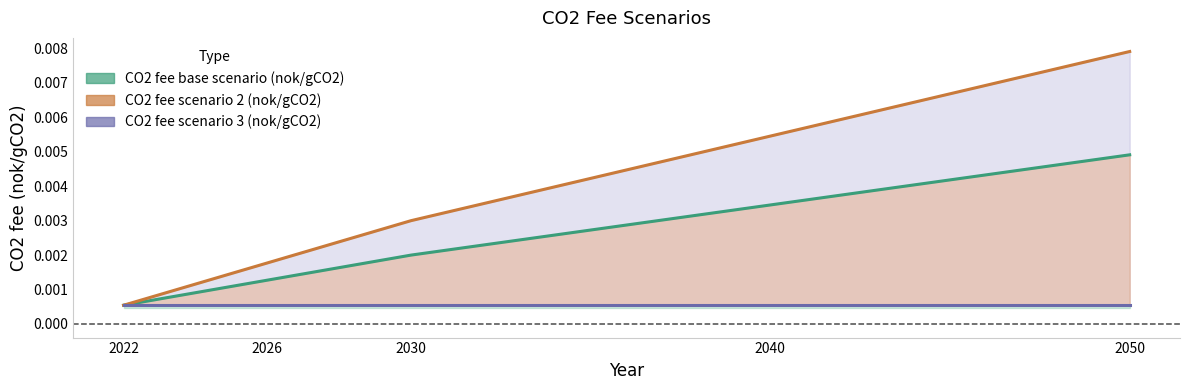

True or false: CO2 fee scenario 2 (nok/gCO2) and CO2 fee base scenario (nok/gCO2) cross at least once.

False